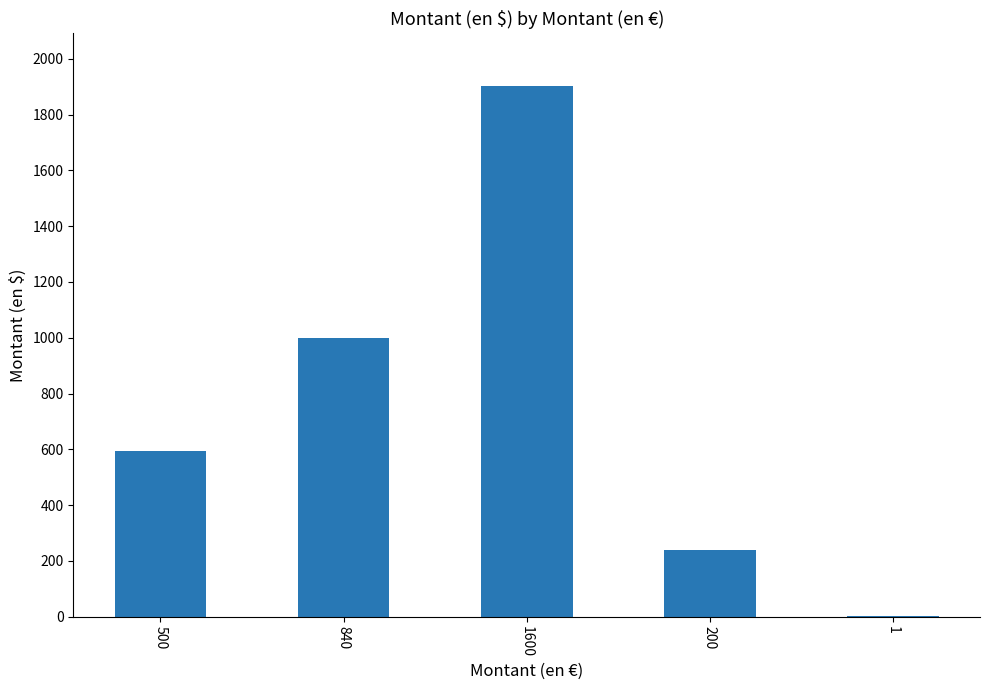

Which category has the highest value across all series?

1600